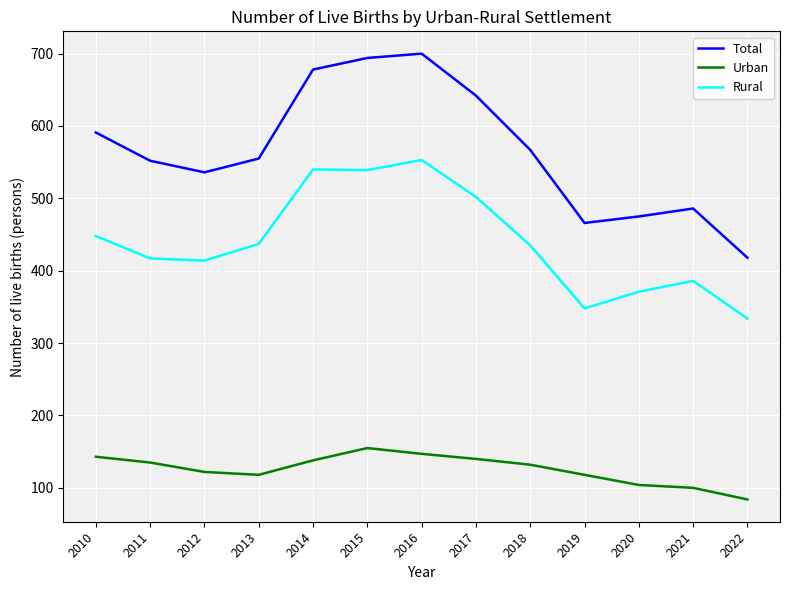

True or false: Total and Urban intersect in this chart.

False